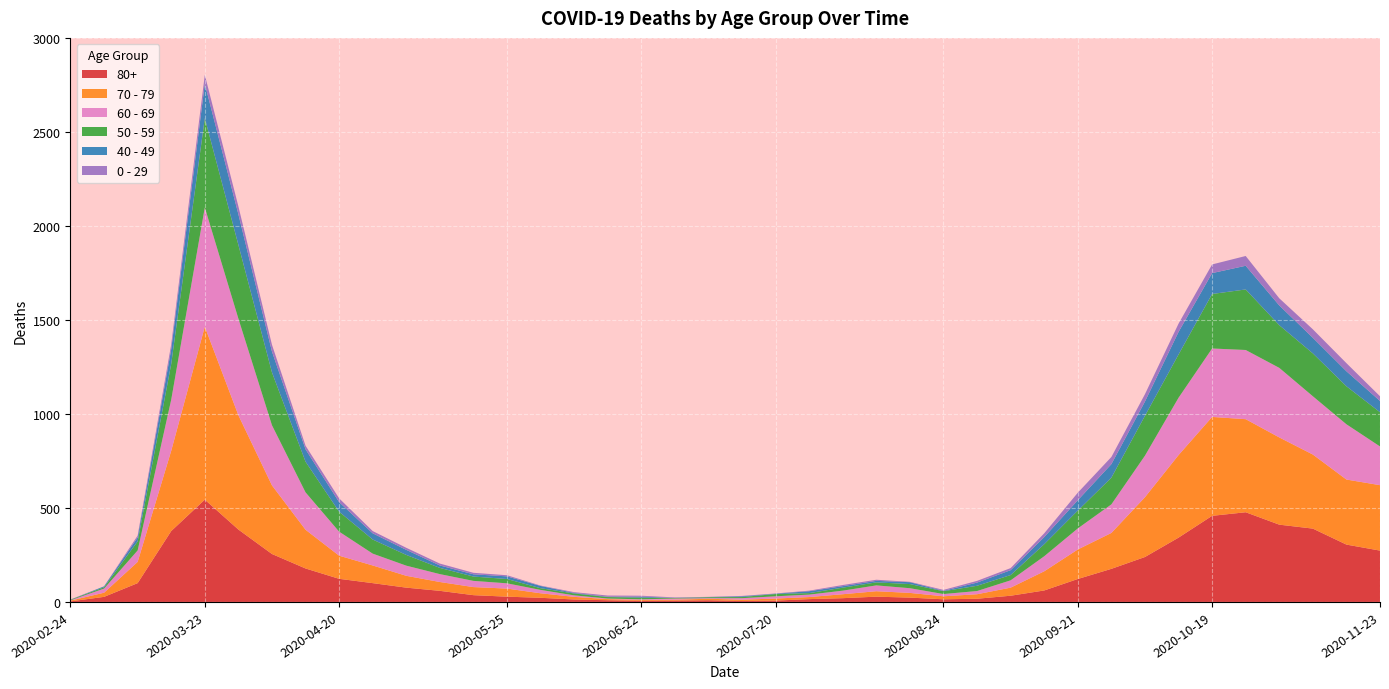

Reading right to left, what are all the values shown in this chart?

80+: 273	305	390	411	477	458	342	239	176	122	61	33	17	14	23	28	20	15	7	5	9	7	6	9	13	22	28	36	59	76	100	123	178	255	385	544	377	100	27	3
70 - 79: 348	346	394	464	495	526	439	318	191	157	102	43	24	16	25	29	21	11	11	7	8	5	5	6	14	24	43	43	47	63	94	123	206	365	608	920	427	113	22	4
60 - 69: 206	294	310	370	368	364	305	221	152	112	80	39	17	12	25	31	19	13	12	8	3	6	3	3	8	18	28	33	42	54	63	128	199	320	514	634	272	61	22	2
50 - 59: 182	202	228	227	322	290	230	212	142	95	64	28	28	15	22	16	16	8	12	6	5	3	9	8	10	9	23	23	33	57	75	106	163	281	392	475	190	48	7	3
40 - 49: 60	80	83	105	126	111	120	76	72	55	38	26	17	2	10	8	8	10	2	4	1	1	5	2	3	12	14	12	13	27	33	51	66	111	163	183	79	21	5	0
0 - 29: 25	43	45	38	52	46	44	39	38	40	20	11	9	5	2	6	6	3	1	2	1	2	5	6	4	2	6	8	10	11	12	20	19	36	42	47	25	10	0	1